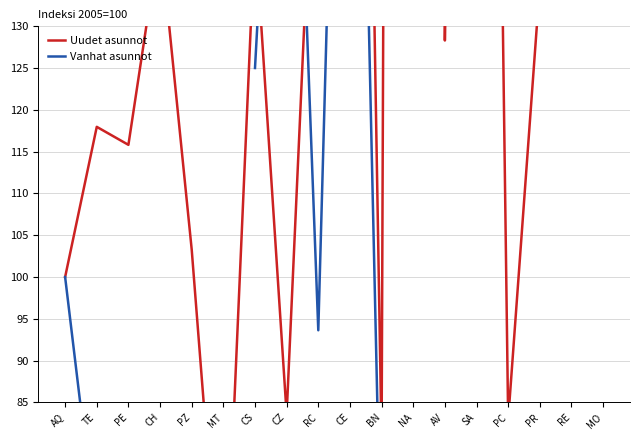

True or false: Vanhat asunnot and Uudet asunnot intersect in this chart.

True